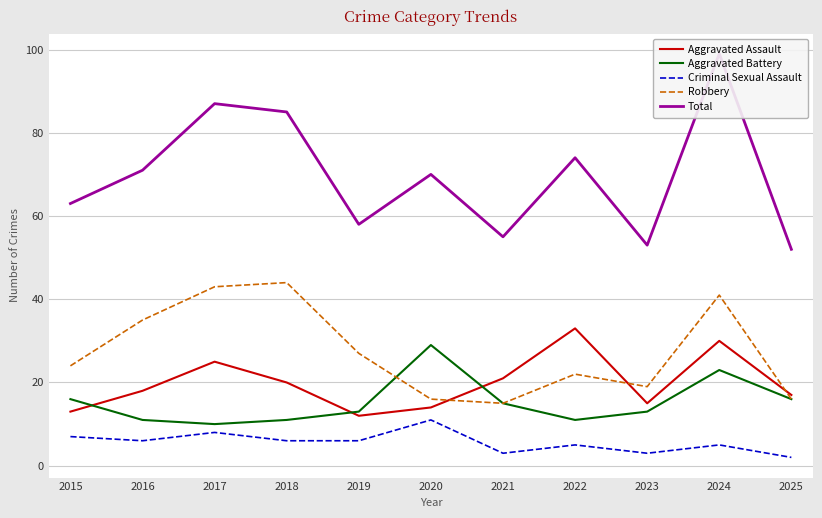

How many lines are shown in the chart?

5